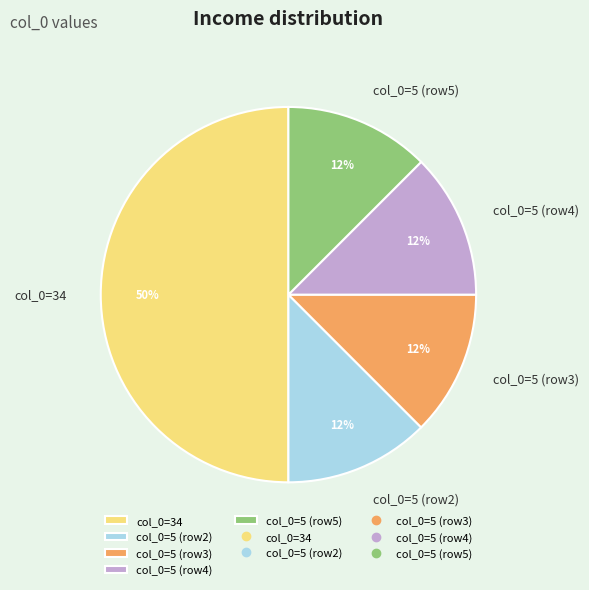

What is the ratio of the value at col_0=5 (row5) to the value at col_0=5 (row2)?

1.0